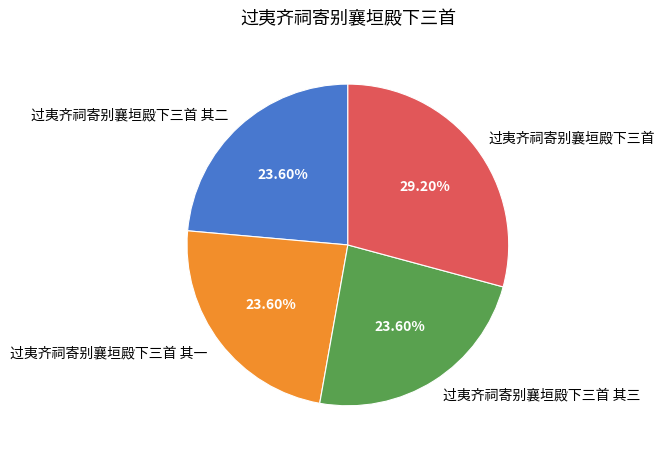

Approximately how many times larger is the value at 过夷齐祠寄别襄垣殿下三首 其一 compared to 过夷齐祠寄别襄垣殿下三首 其二?

1.0